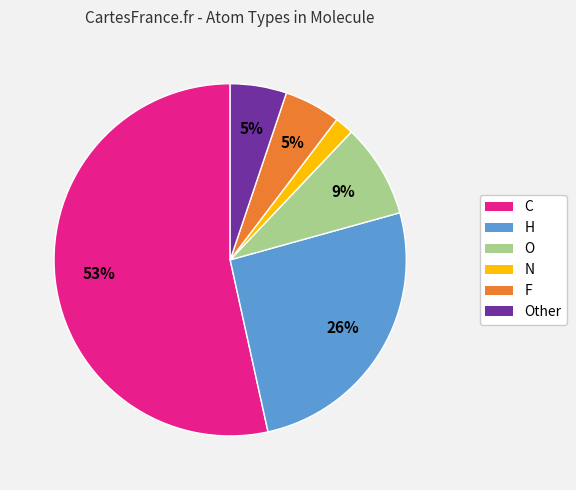

How many slices are in this pie chart?

6